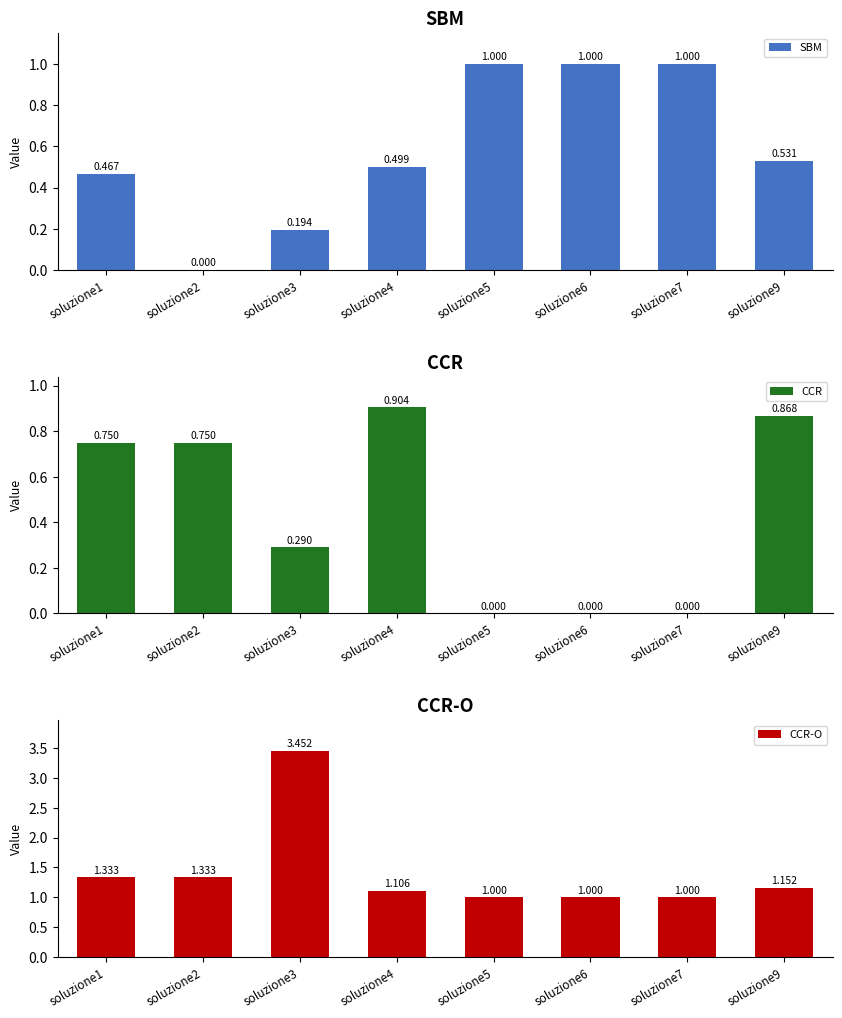

Read the SBM value at soluzione5.

1.0